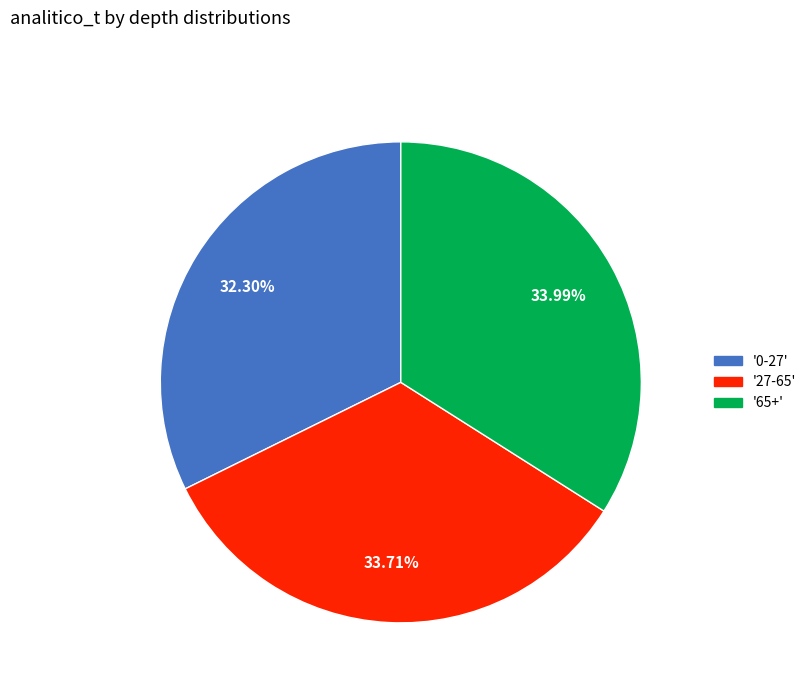

Is there a majority slice in this chart?

No